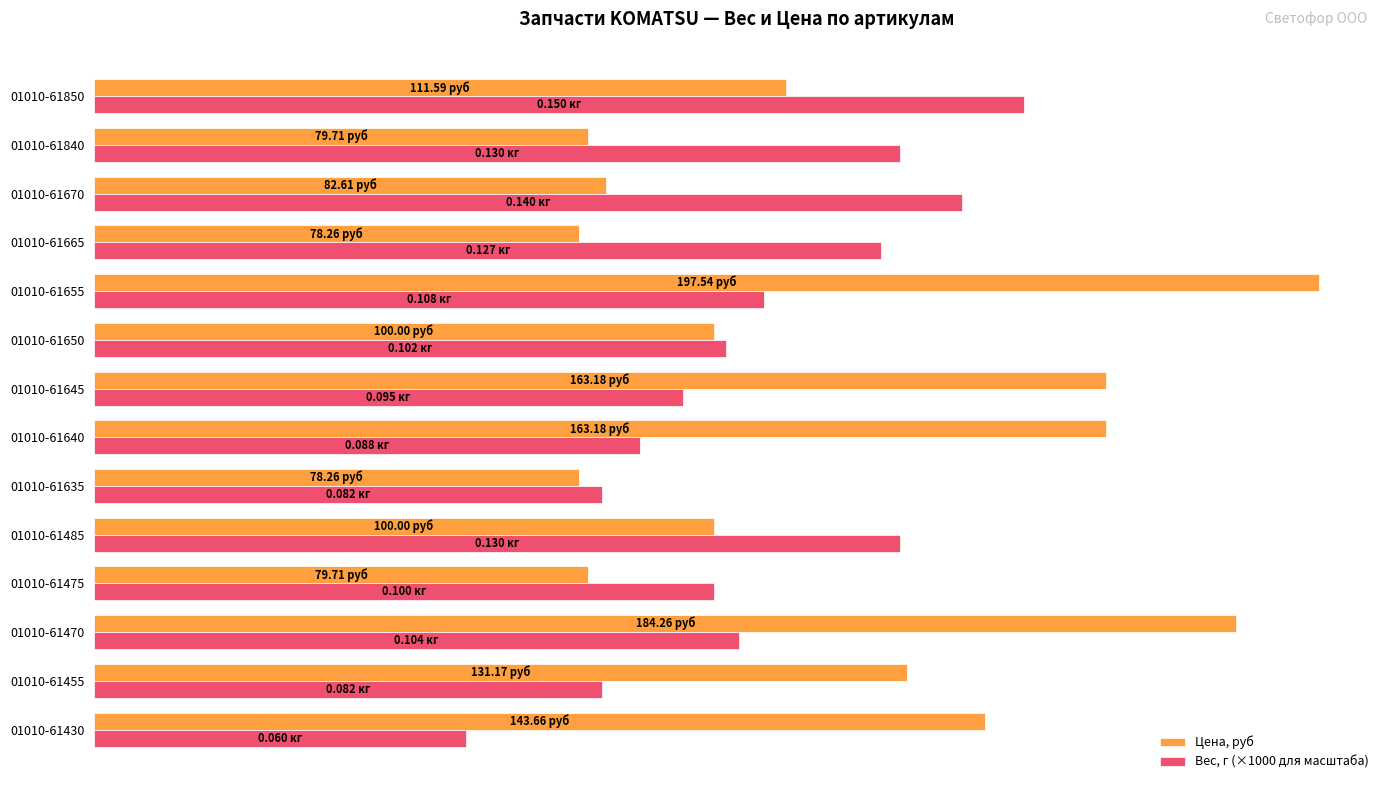

What is the value of the Вес, г (×1000 для масштаба) bar at the 12th from the left?

140.0